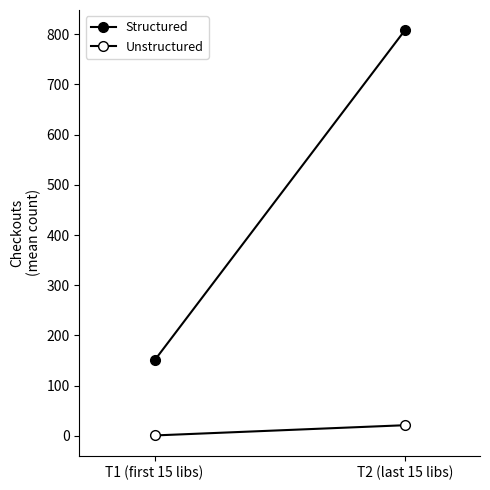

Which label corresponds to the largest value in the chart?

T2 (last 15 libs)